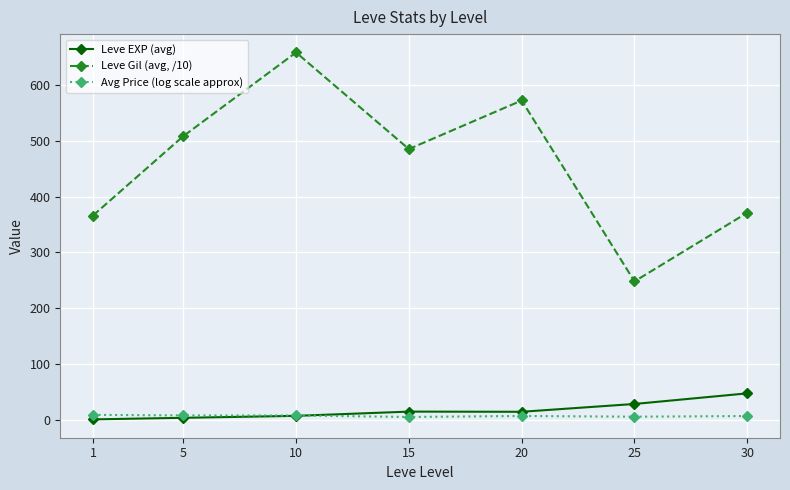

What are all the series names shown in the legend?

Leve EXP (avg), Leve Gil (avg, /10), Avg Price (log scale approx)